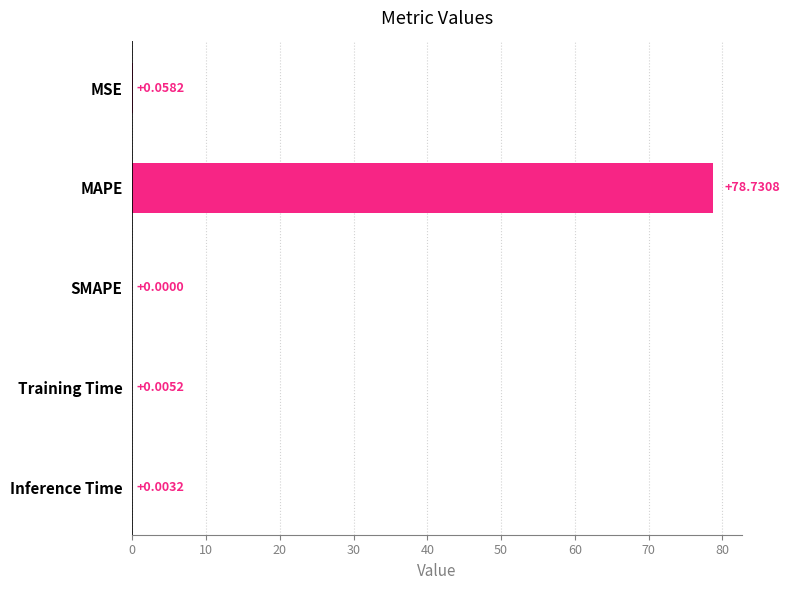

At which category does the chart reach its peak across all series?

MAPE